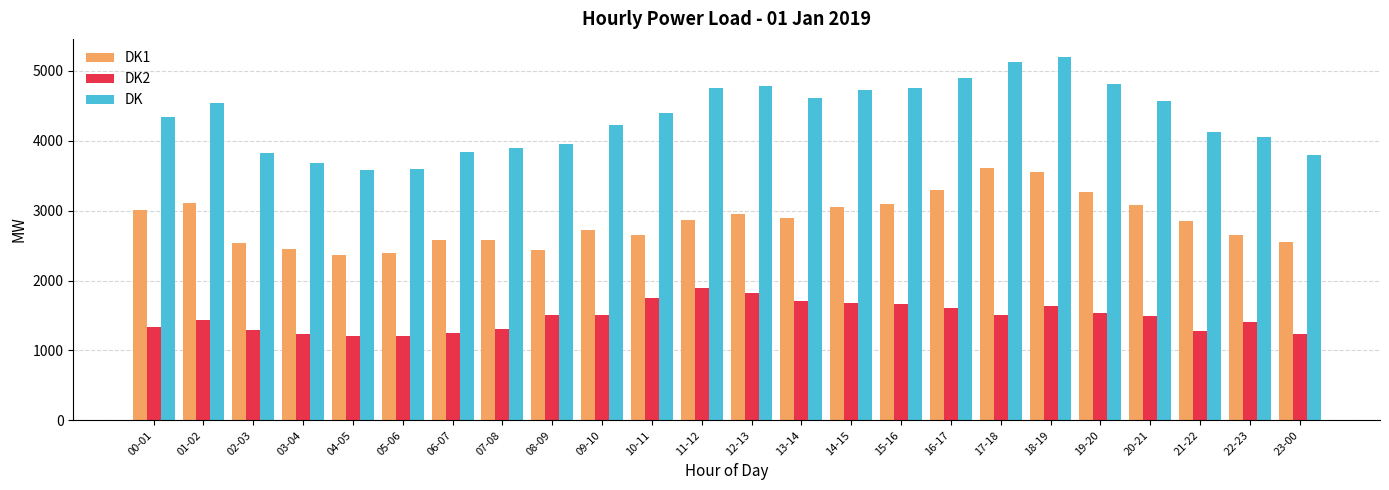

What position from the right is 12-13?

12